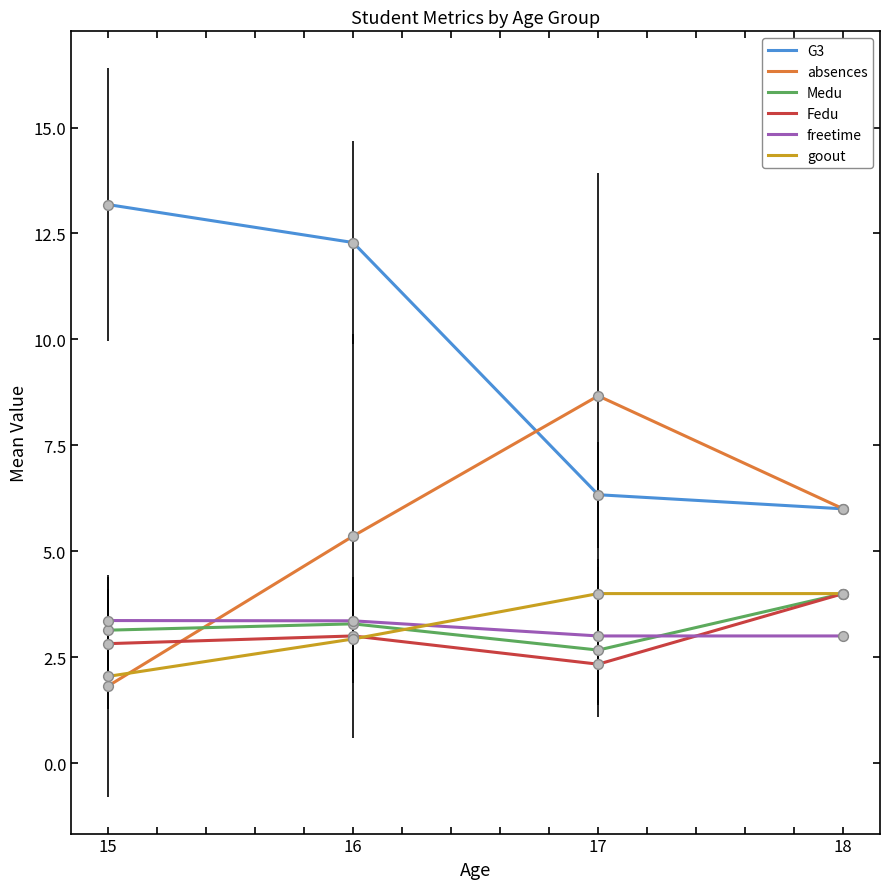

What is the spread (max minus min) of values at 15?

11.4